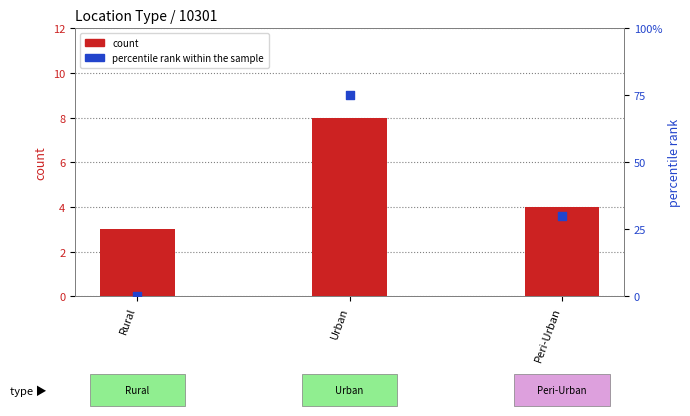

At how many categories does at least one series exceed 34?

1